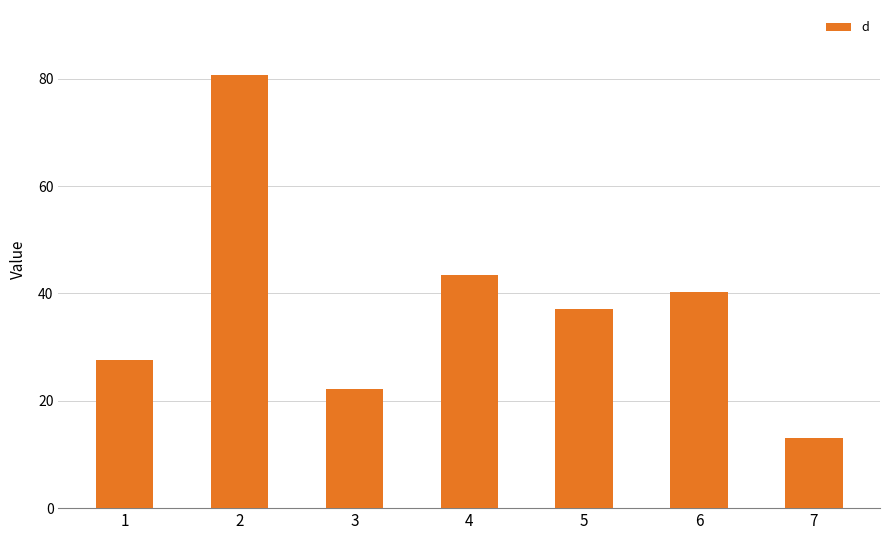

Are the bars grouped side by side (vs. stacked)?

No